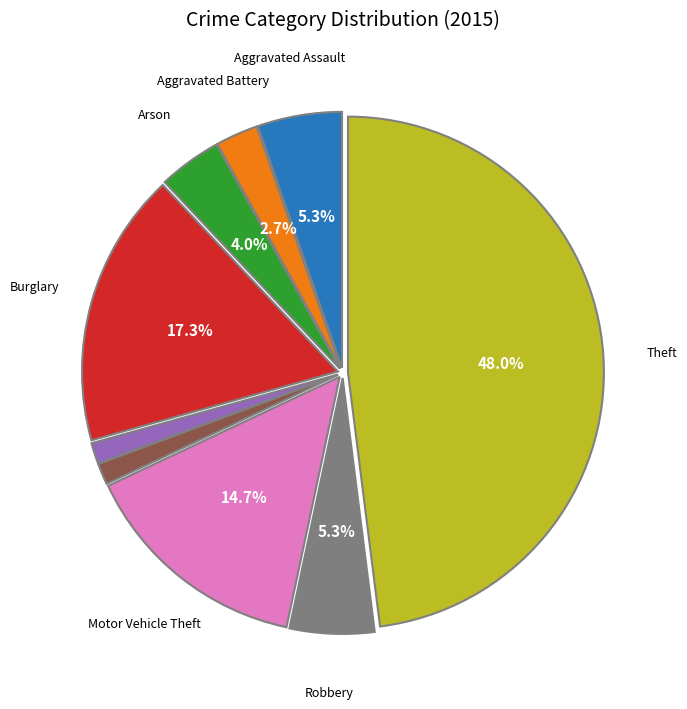

Does any single category account for the majority?

No